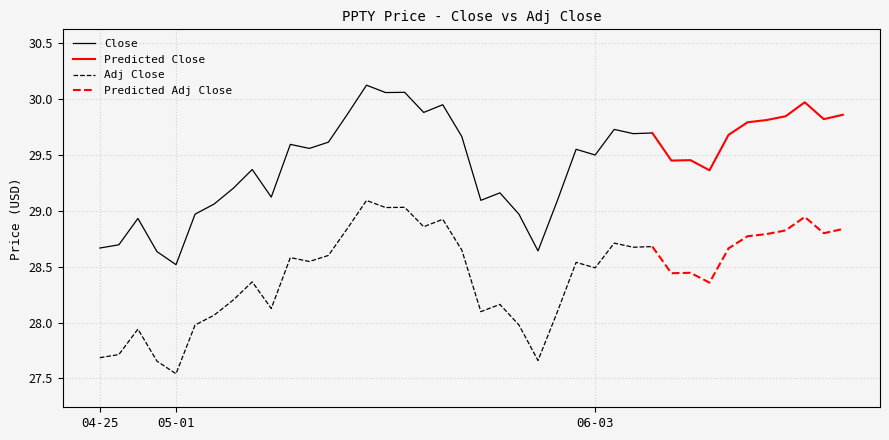

Which category has the lowest value in the Adj Close series?

2024-05-01